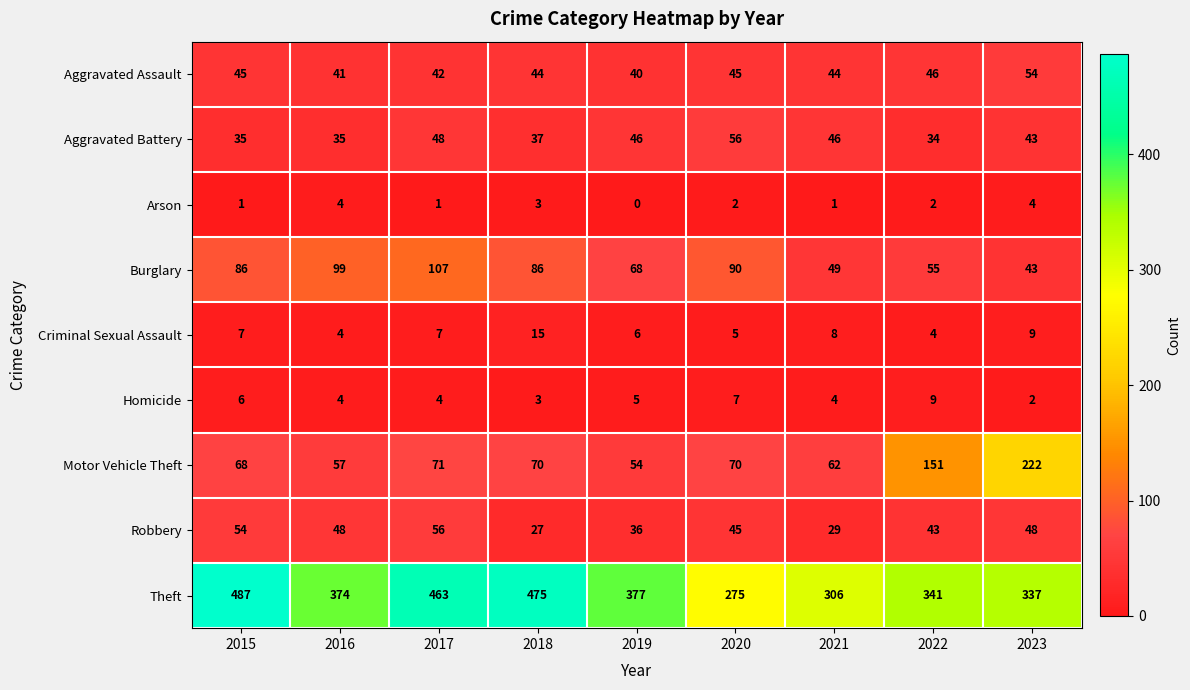

How many categories are shown in the chart?

9